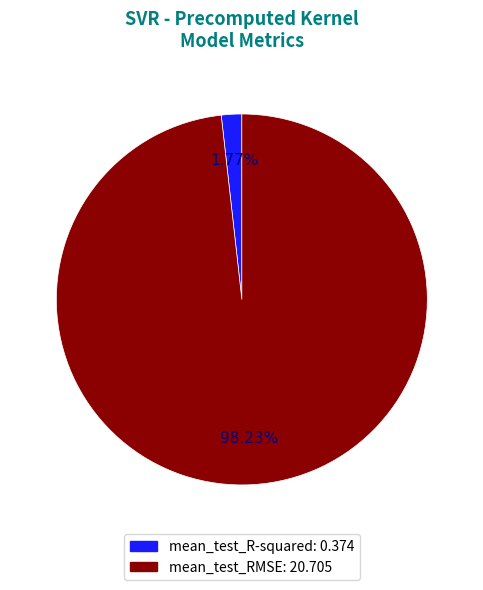

Is there any slice that represents more than half of the pie?

Yes